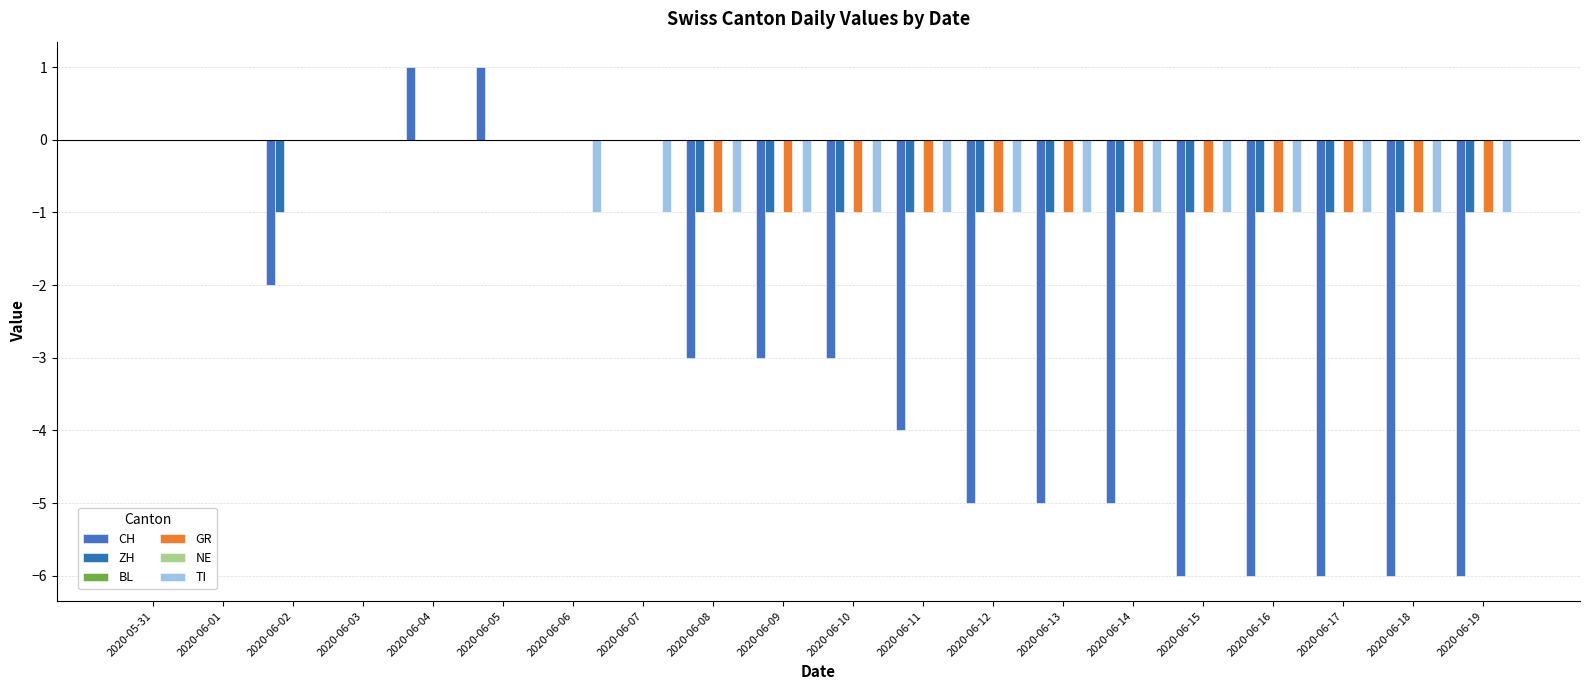

Which category has the highest value in the ZH series?

2020-05-31